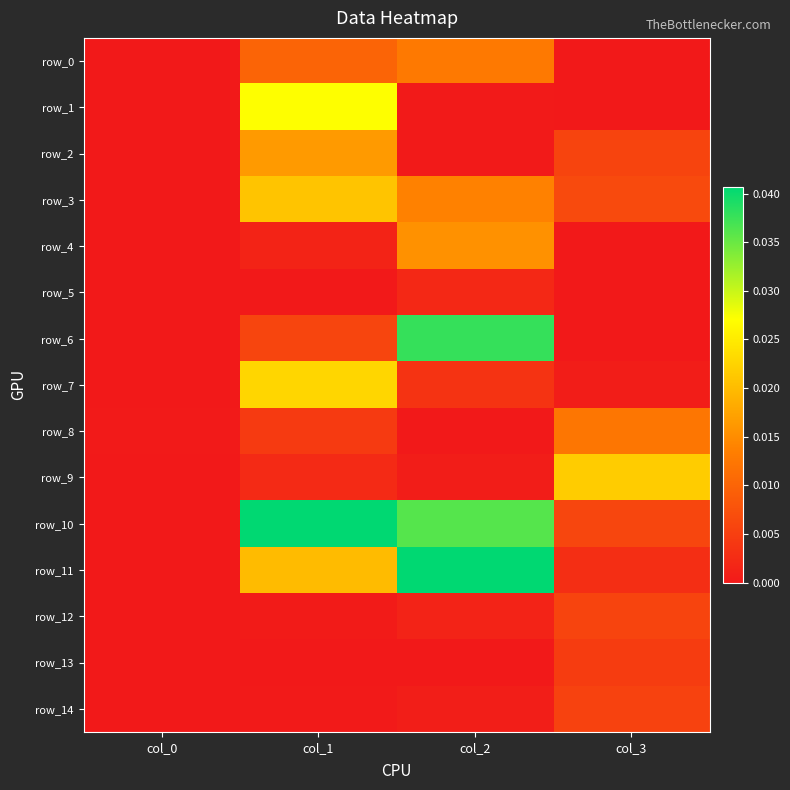

At which label does row_0 reach its minimum?

col_0